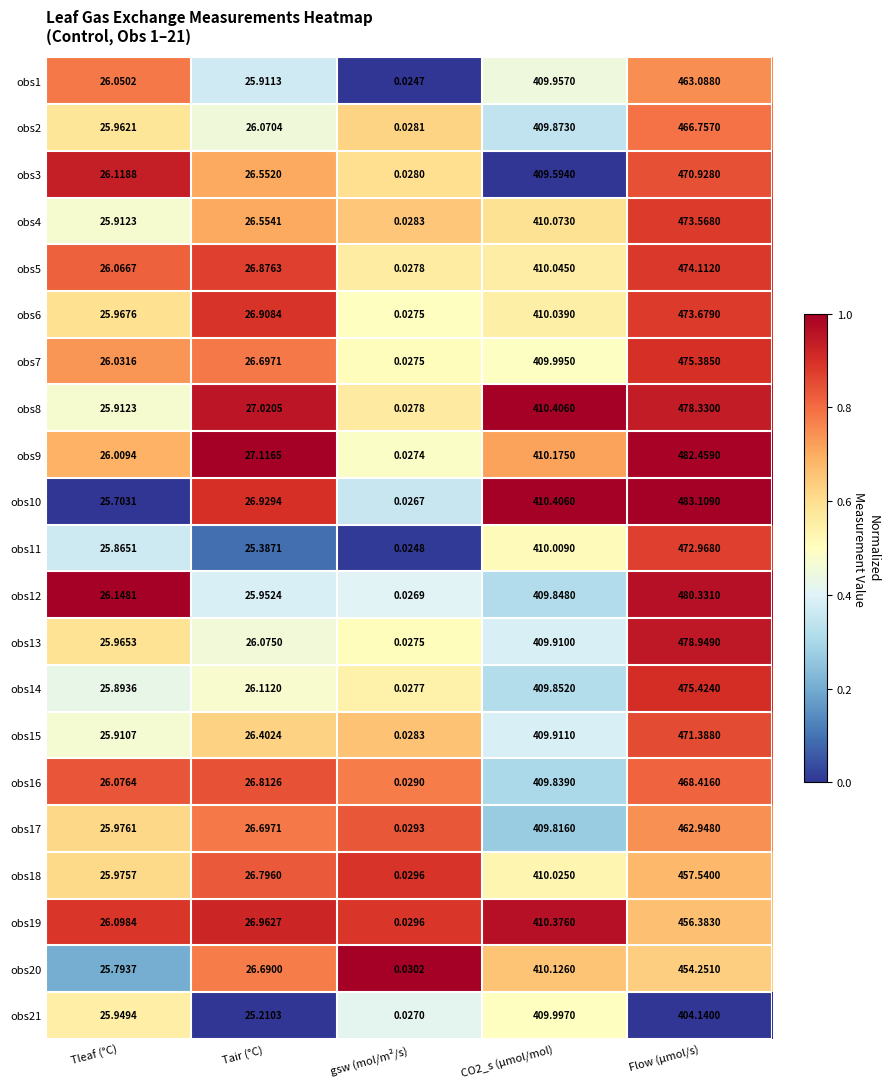

At how many categories does at least one series exceed 0?

5